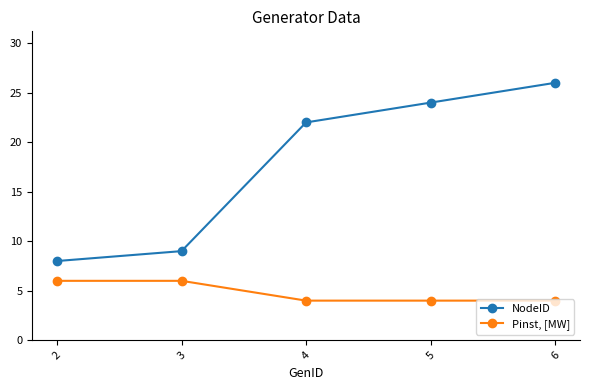

Reading right to left, extract all data points from this chart.

NodeID: 6=26	5=24	4=22	3=9	2=8
Pinst, [MW]: 6=4	5=4	4=4	3=6	2=6